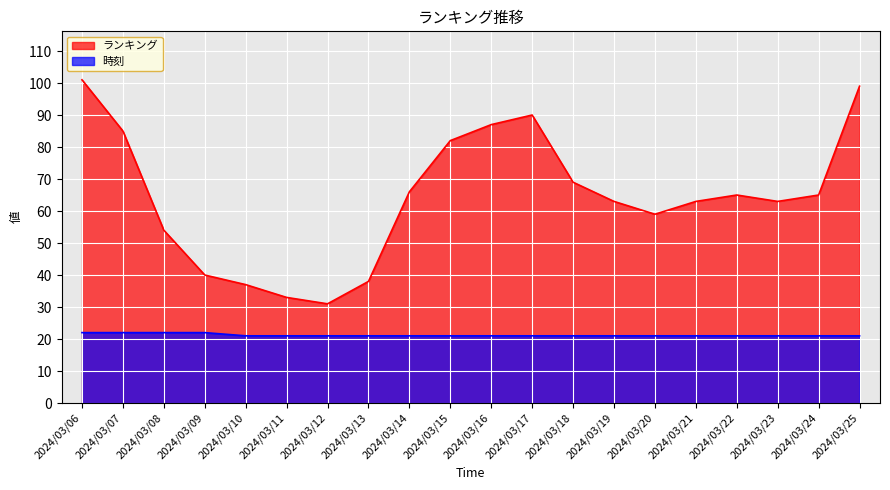

How many categories are shown in the chart?

20